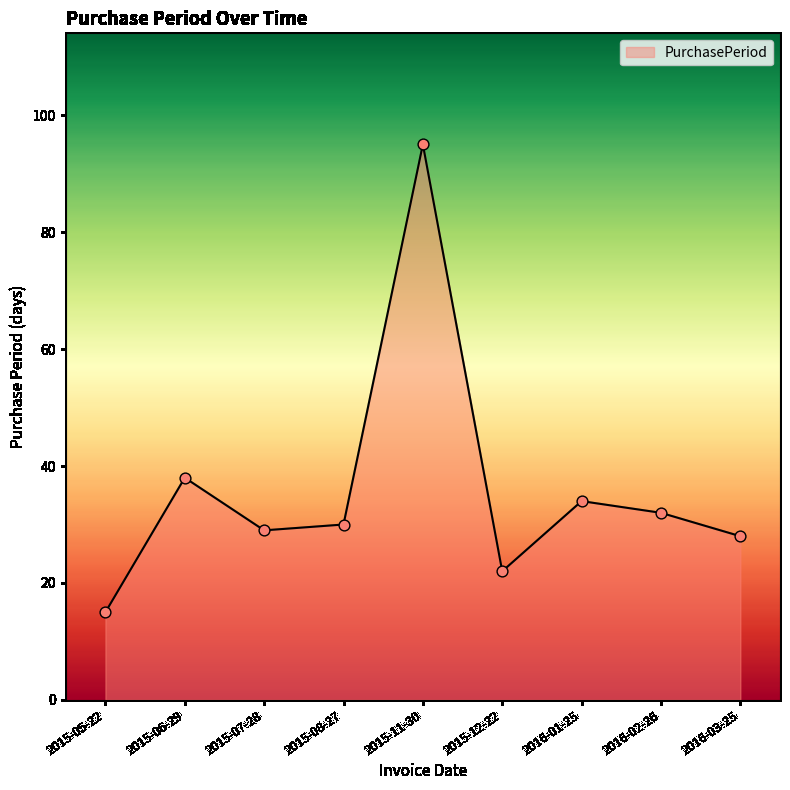

What is the change in value from 2015-11-30 to 2016-02-26?

-63